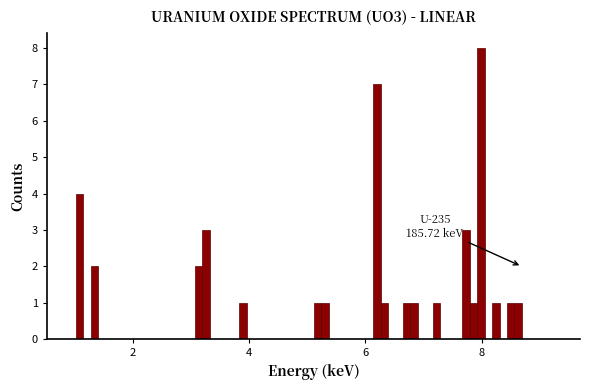

Around what value on the x-axis is the tallest bar? Give the approximate position of its centre, as read against the axis.

8.0